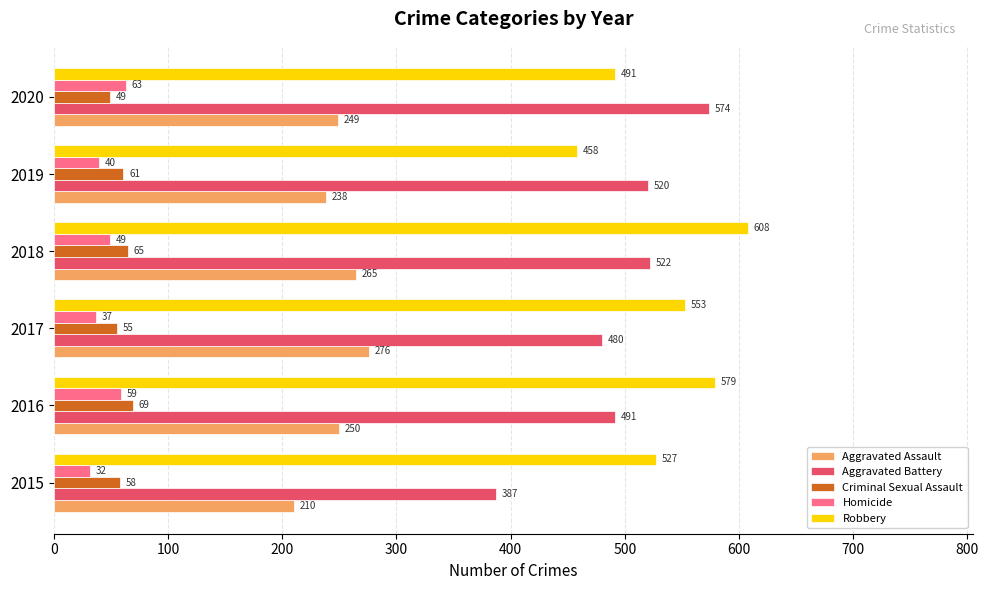

What is the spread (max minus min) of values at 2015?

495